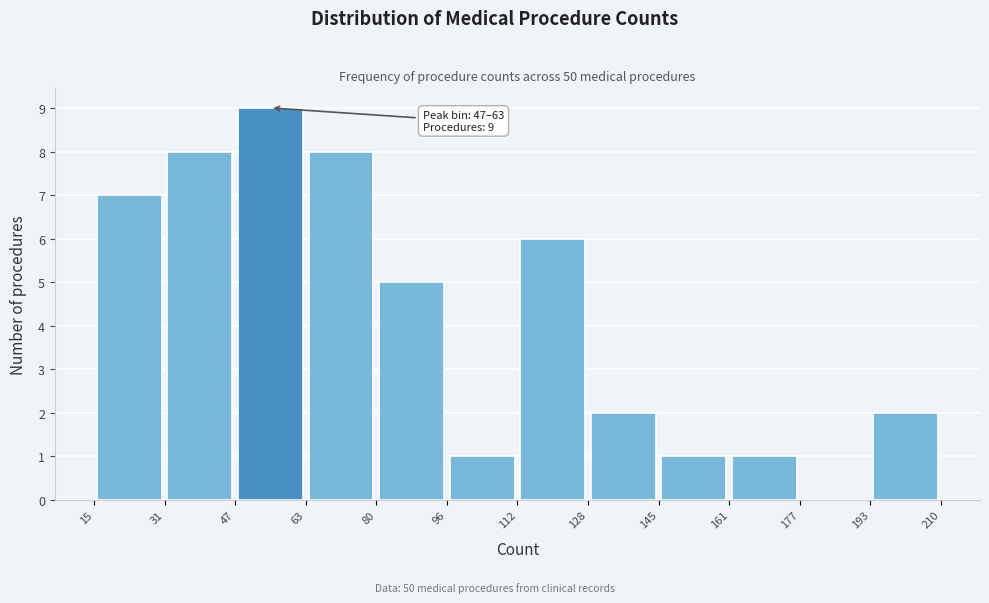

Which range on the x-axis has the tallest bar?

47 to 63